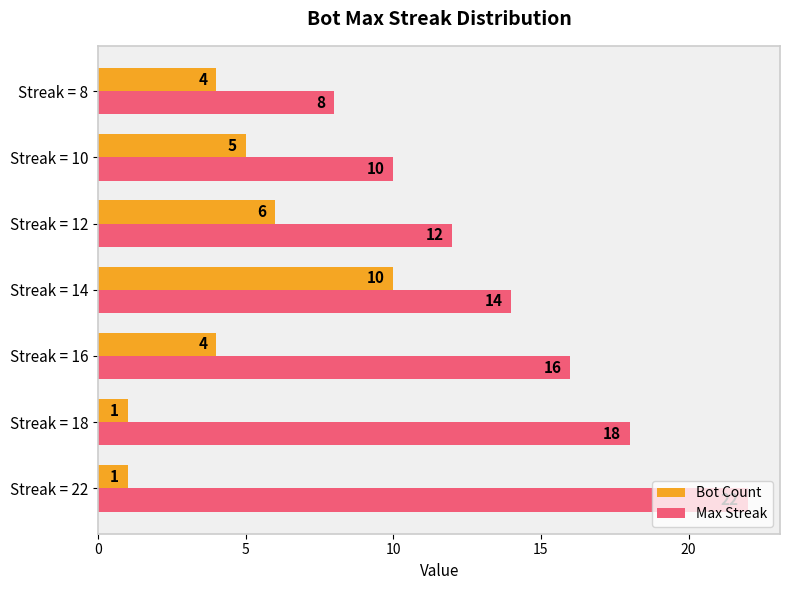

Which series changed the most between Streak = 22 and Streak = 12?

Max Streak